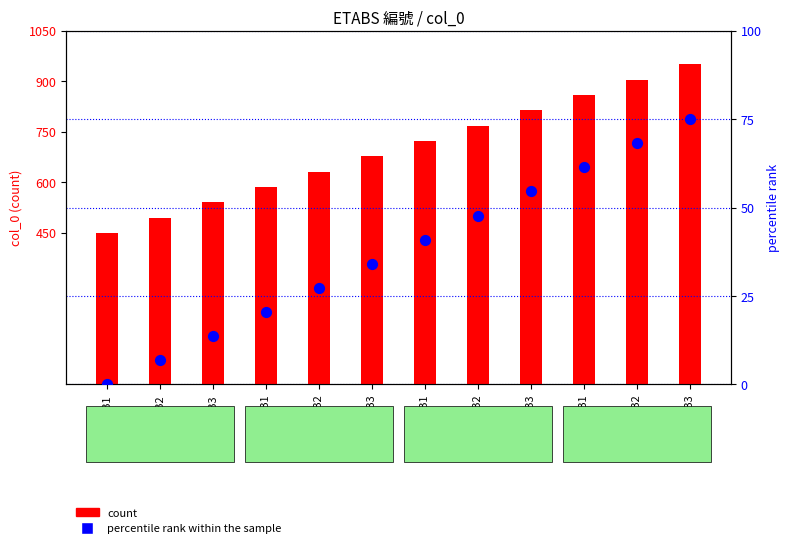

Which series has the widest spread of Y values?

col_0 count